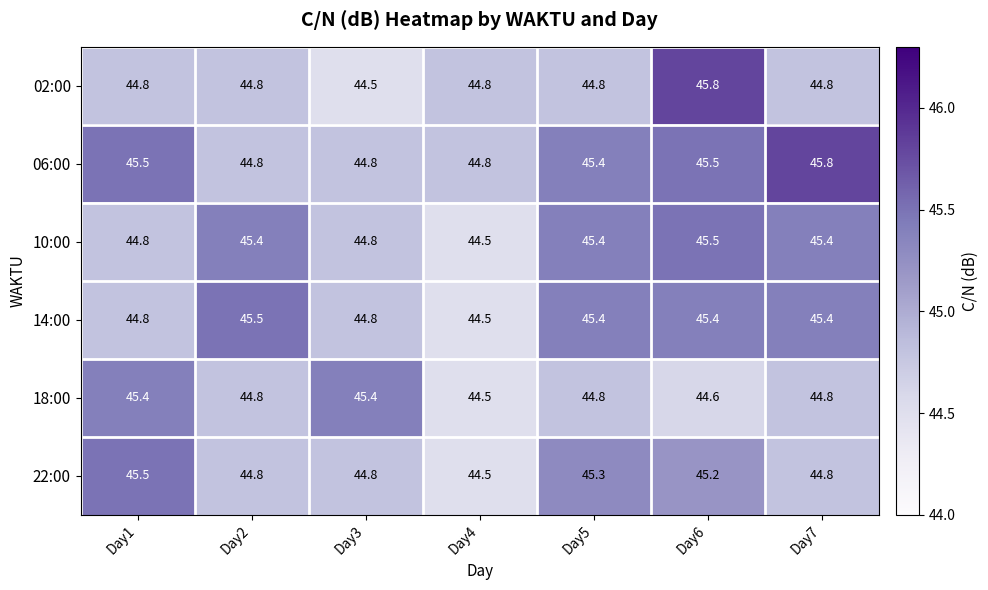

What is the sum of all 14:00 values?

315.8